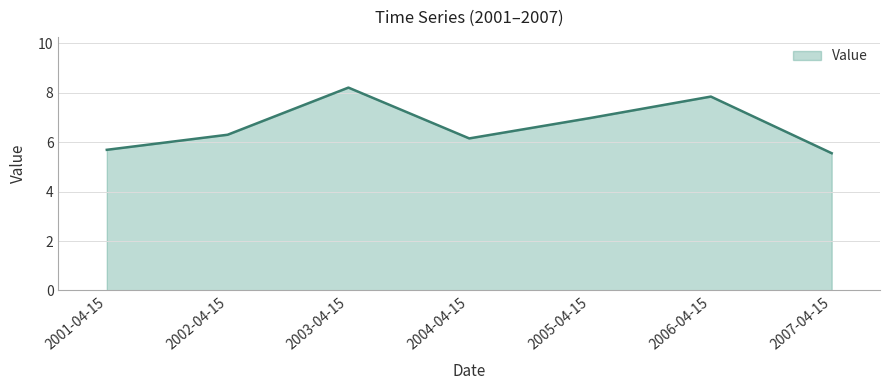

How many interior local valleys (lower than both neighbors) does the data have?

1